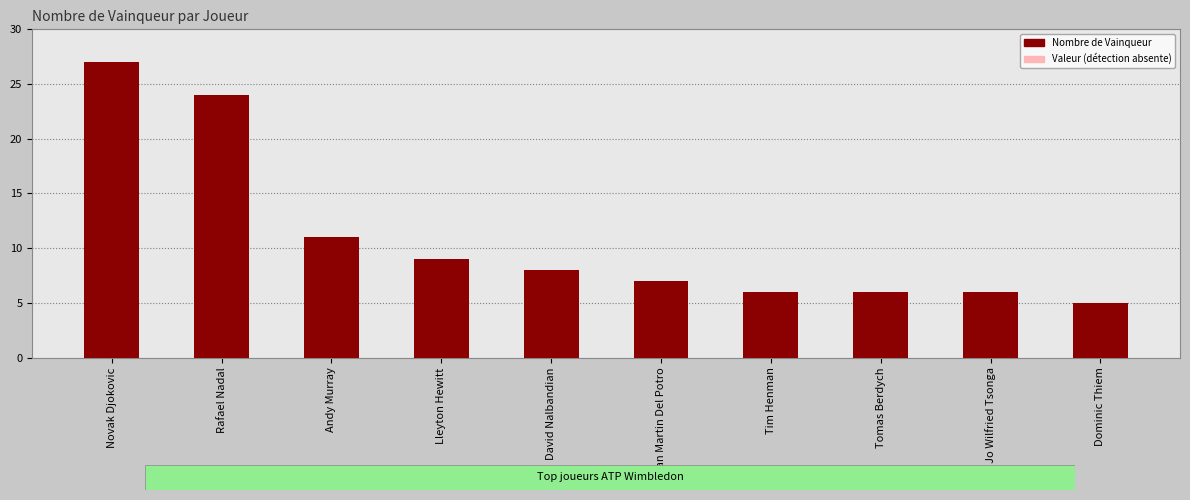

What is the average value?

11